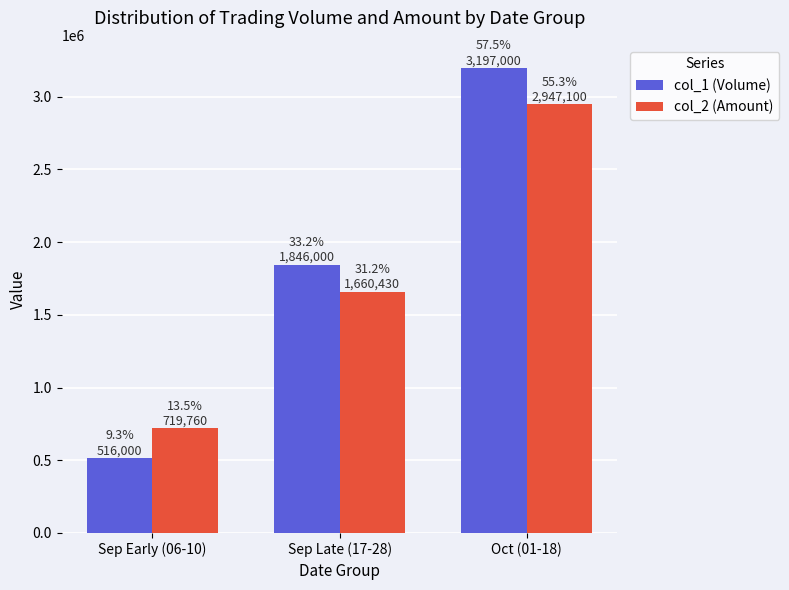

What is the minimum value for col_1 (Volume)?

516000